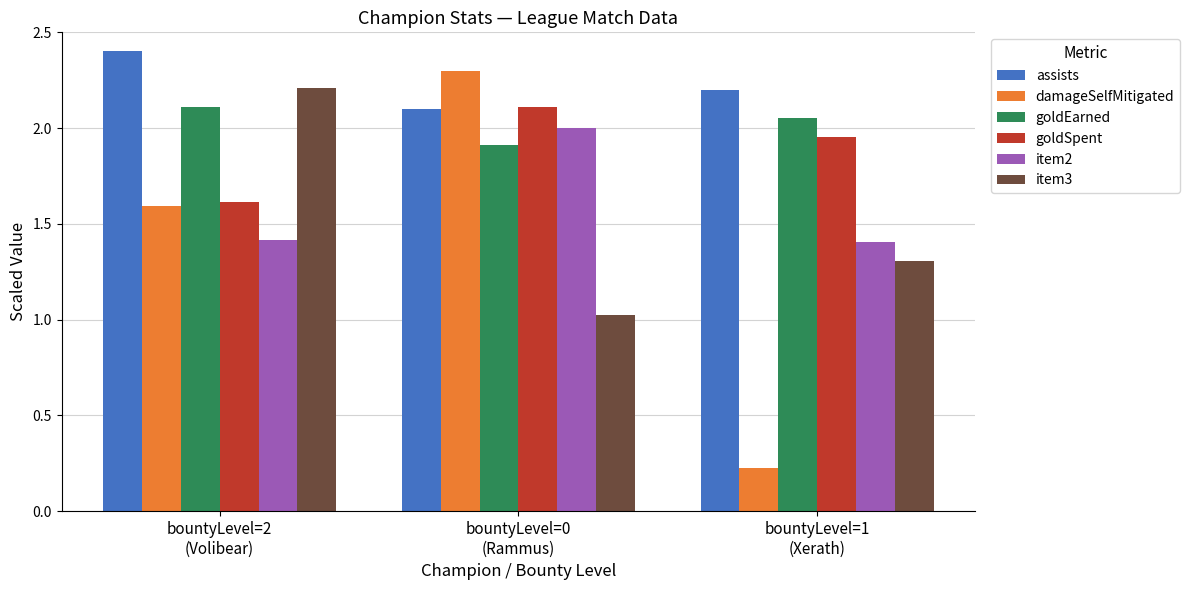

Is it true that damageSelfMitigated equals 1.1 at bountyLevel=0
(Rammus)?

False